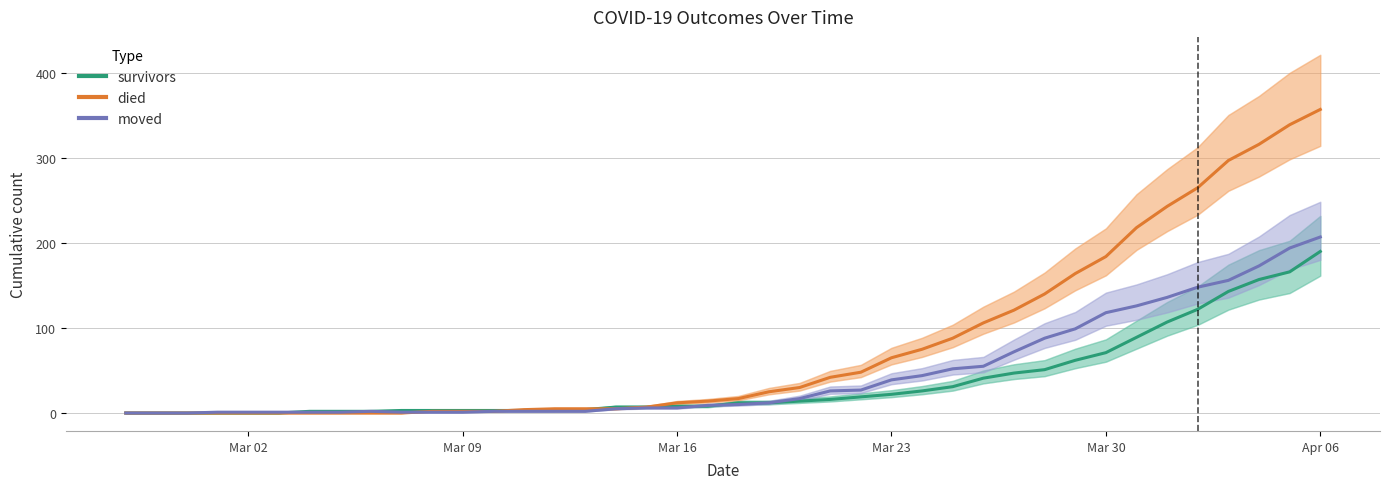

How many lines are shown in the chart?

3